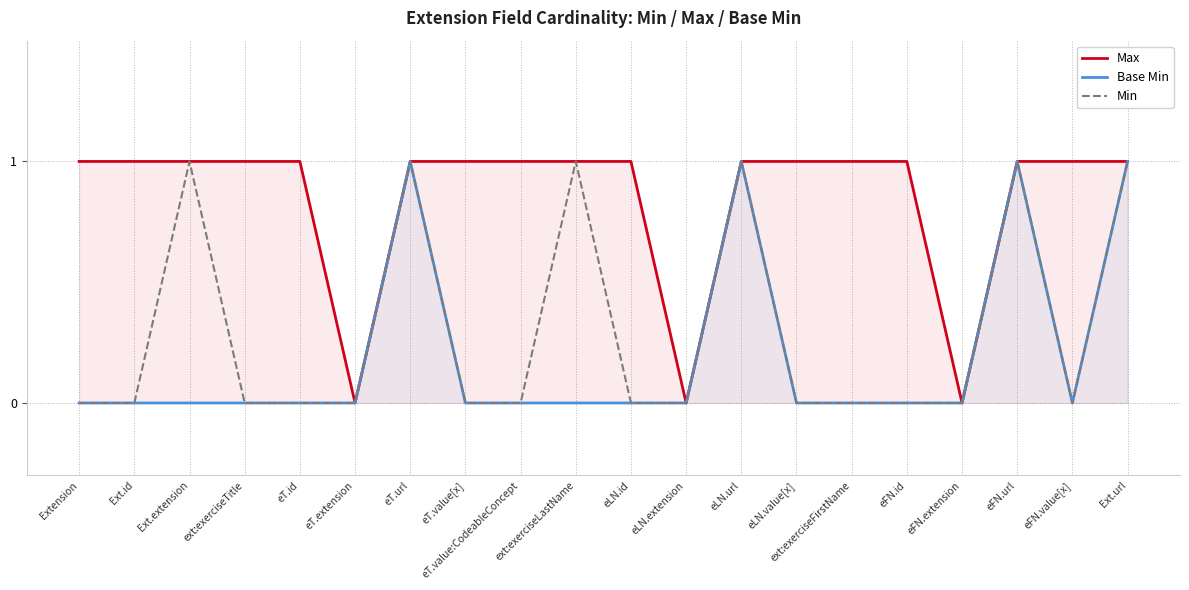

Rank the categories by Max value from highest to lowest.

Extension, Ext.id, Ext.extension, ext:exerciseTitle, eT.id, eT.url, eT.value[x], eT.value:CodeableConcept, ext:exerciseLastName, eLN.id, eLN.url, eLN.value[x], ext:exerciseFirstName, eFN.id, eFN.url, eFN.value[x], Ext.url, eT.extension, eLN.extension, eFN.extension